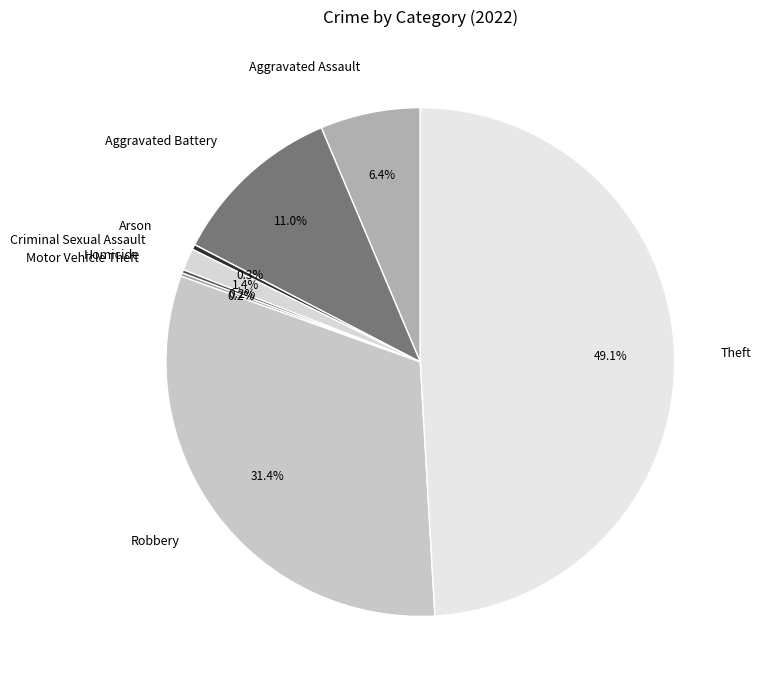

Does Aggravated Assault account for over 50% of the chart?

No